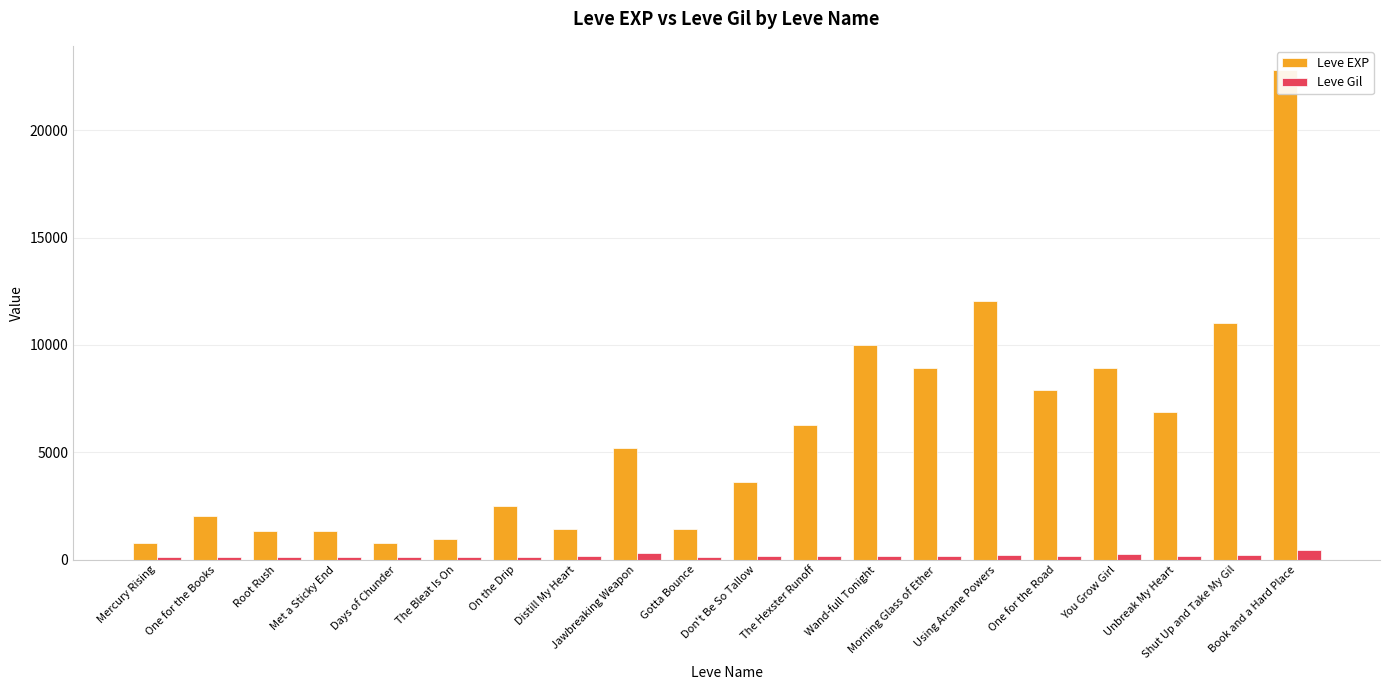

At which label is Leve Gil closest to 290?

Jawbreaking Weapon